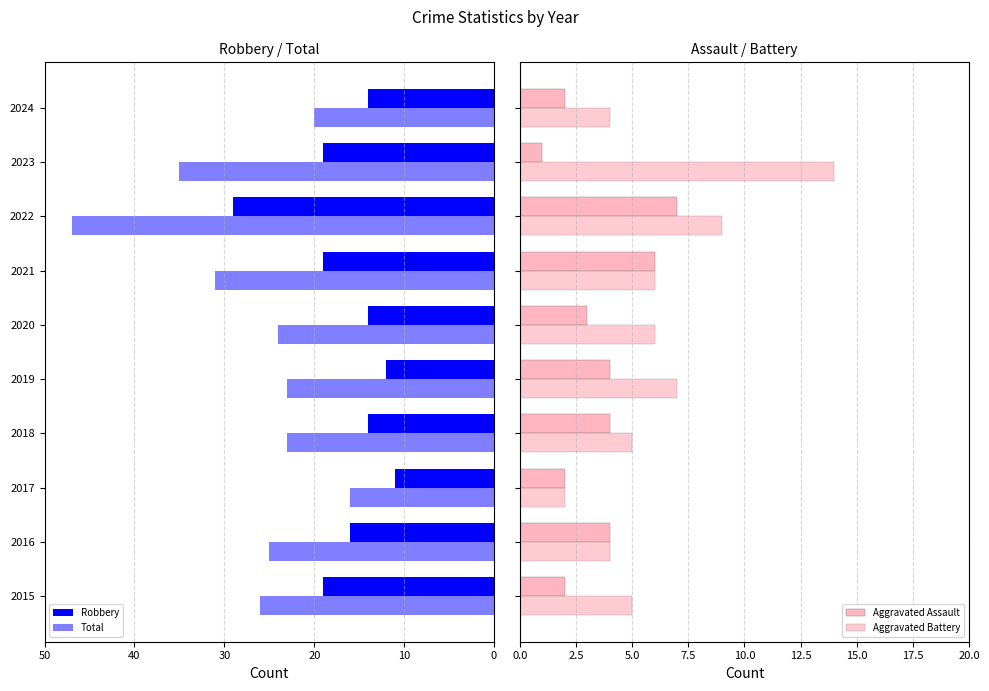

What position from the right is 8?

2